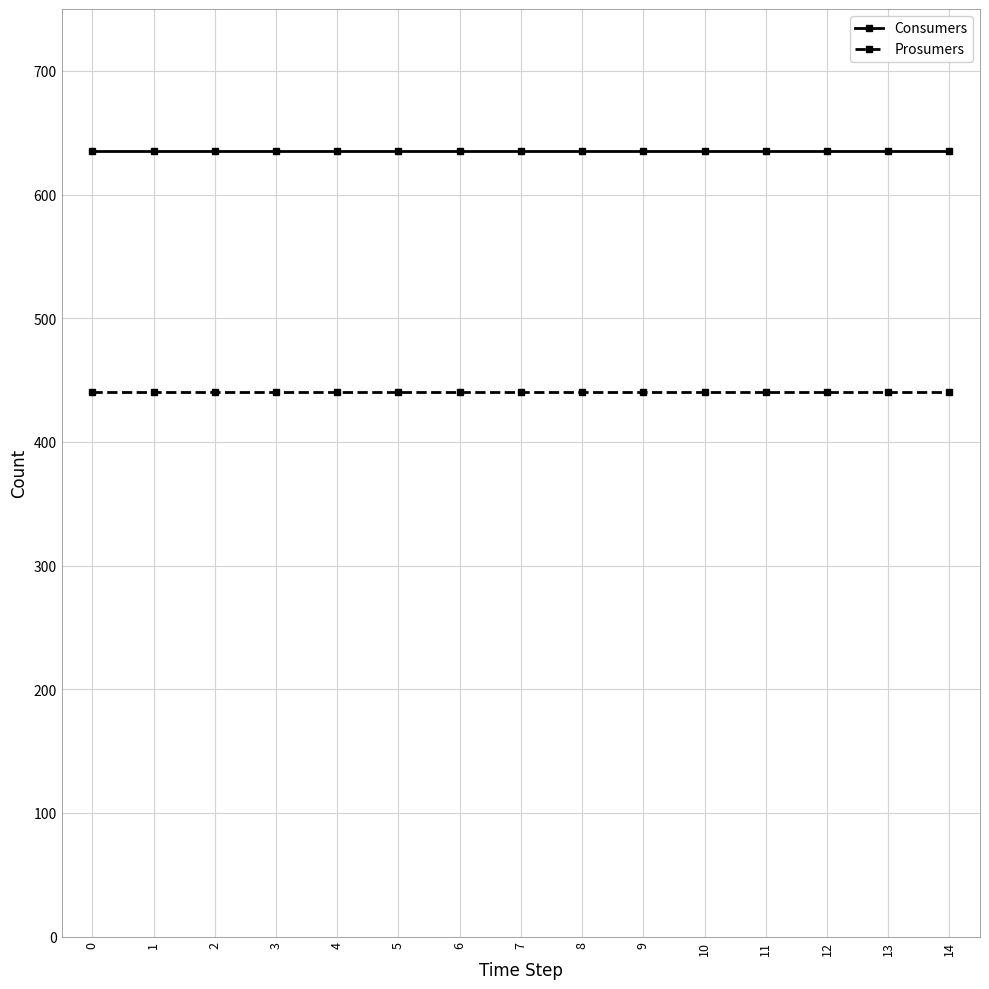

At how many categories does at least one series exceed 622?

15